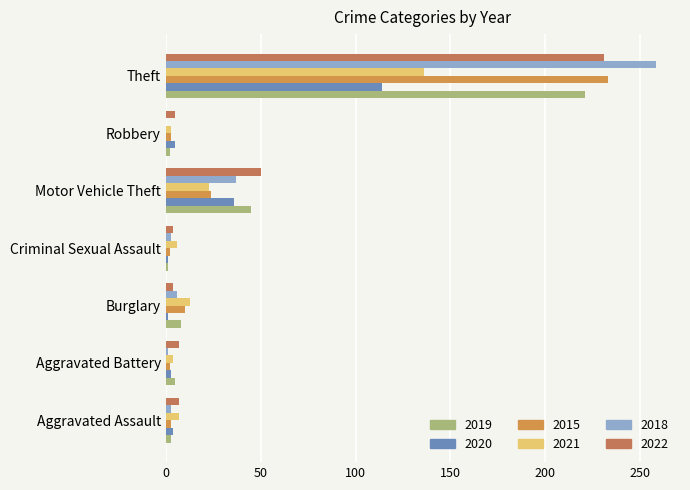

What is the difference between the 2021 values at Aggravated Battery and Aggravated Assault?

3